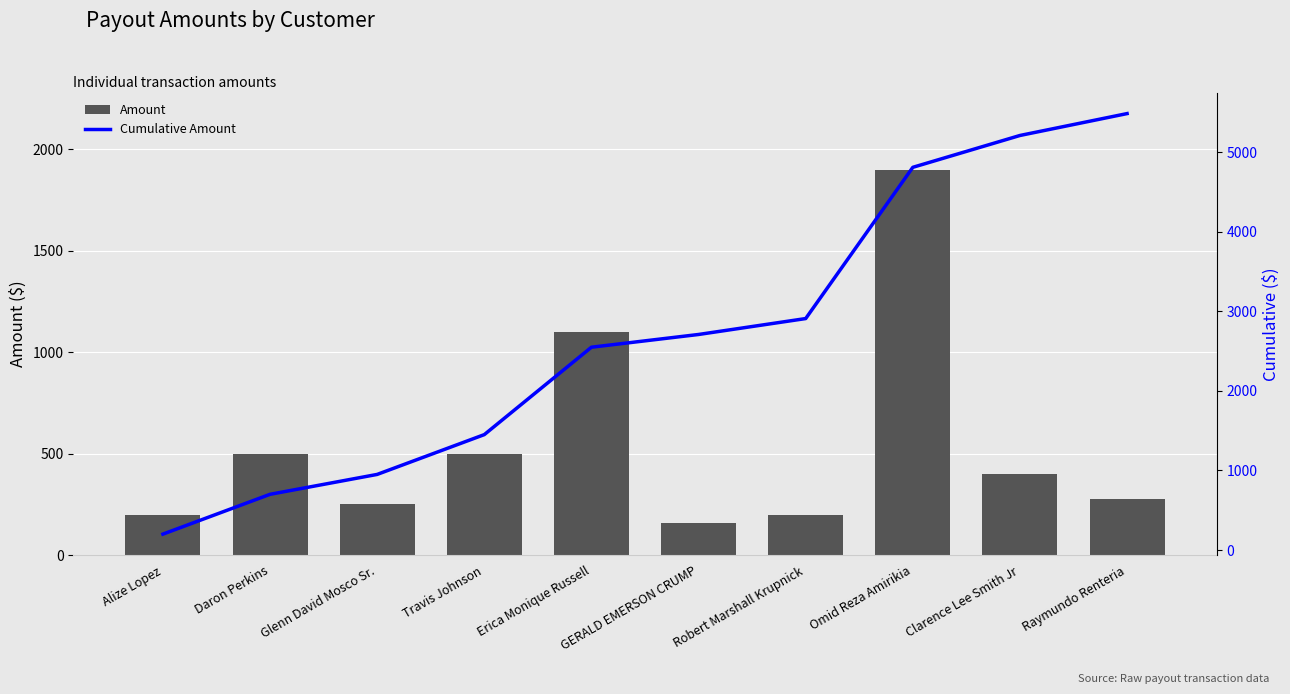

What is the maximum value shown in the chart?

5483